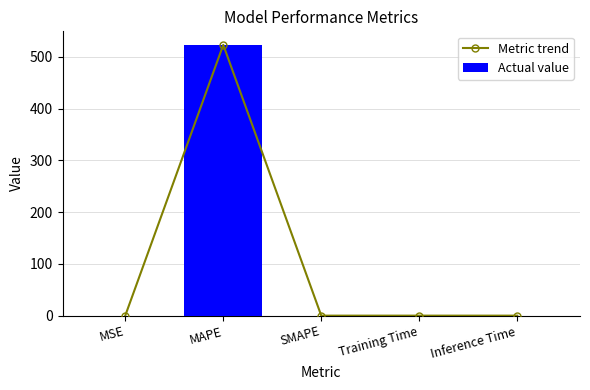

Between SMAPE and Inference Time, which series saw the biggest shift?

Metric trend